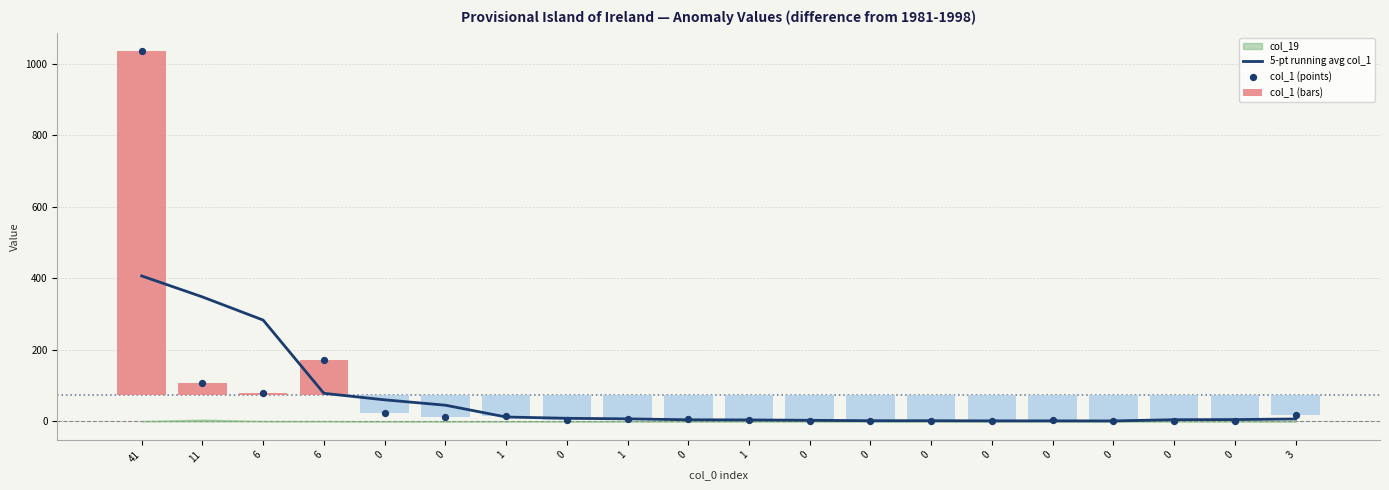

At which category is the sum across all series the highest?

41